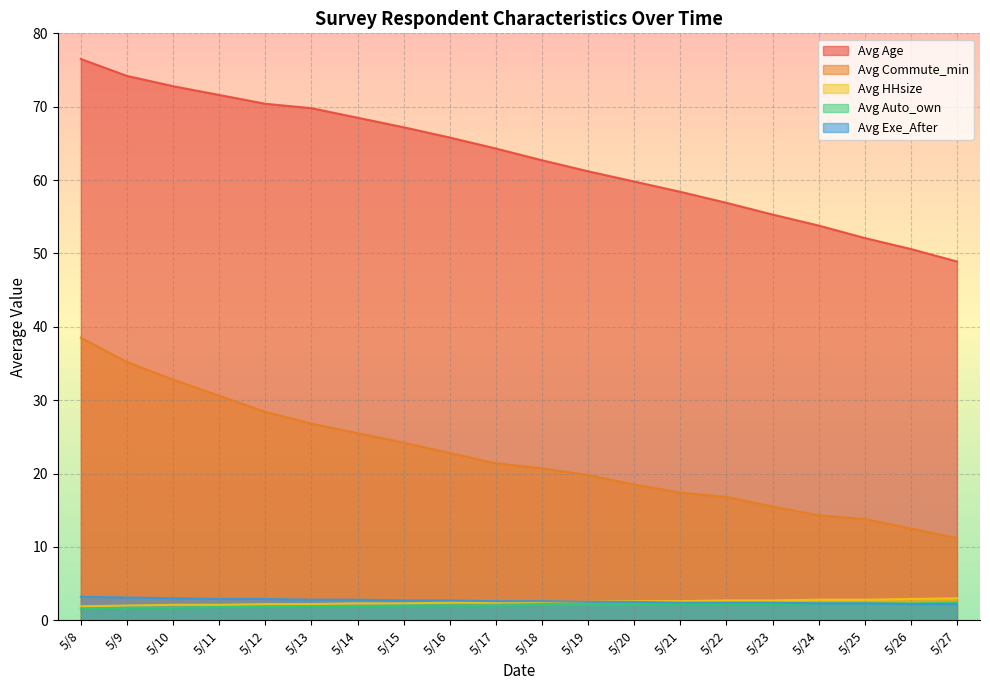

True or false: Avg Commute_min and Avg Age intersect in this chart.

False